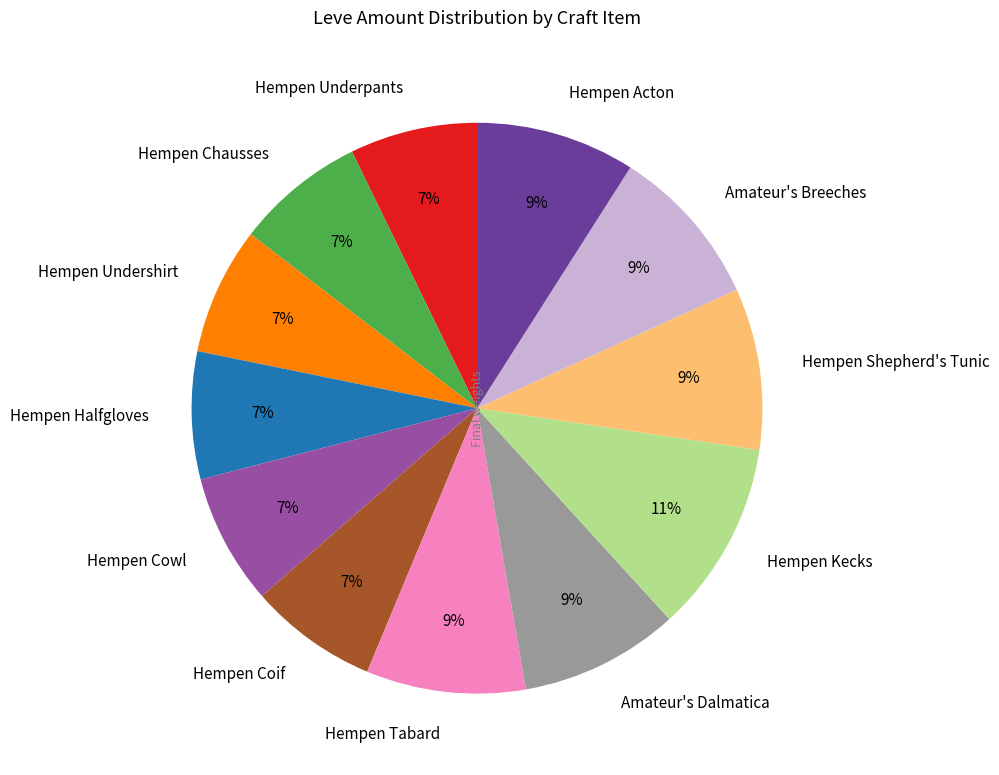

True or false: Hempen Kecks accounts for 22% of the total.

False